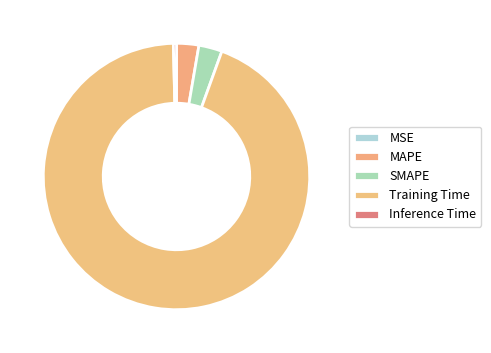

What is the majority slice?

Training Time